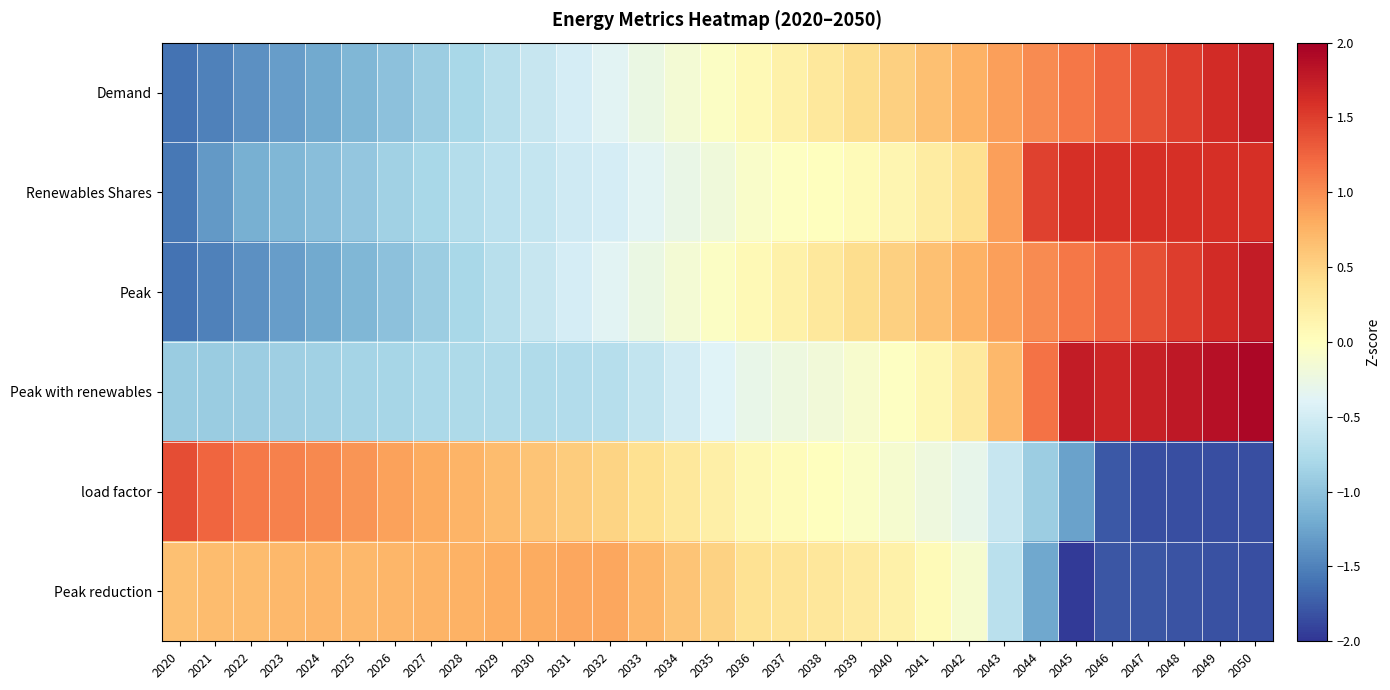

Between 2020 and 2043, which series saw the biggest shift?

Demand